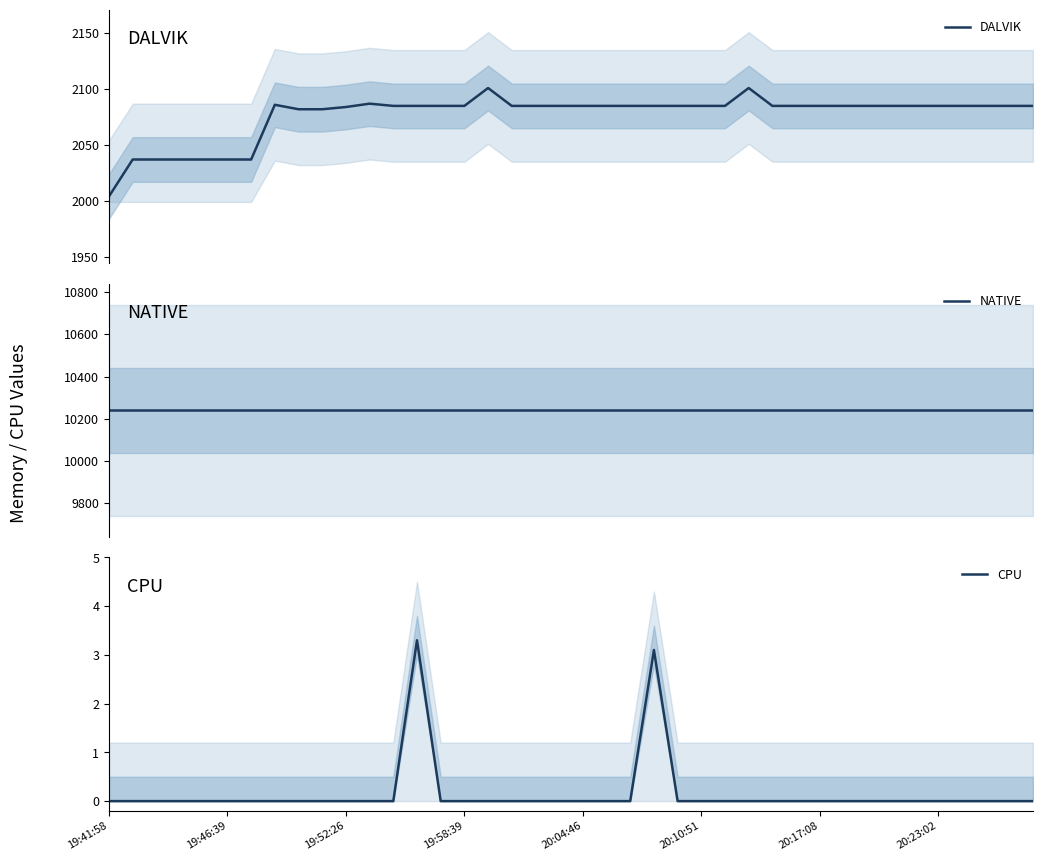

Which series has the largest total across all categories?

NATIVE